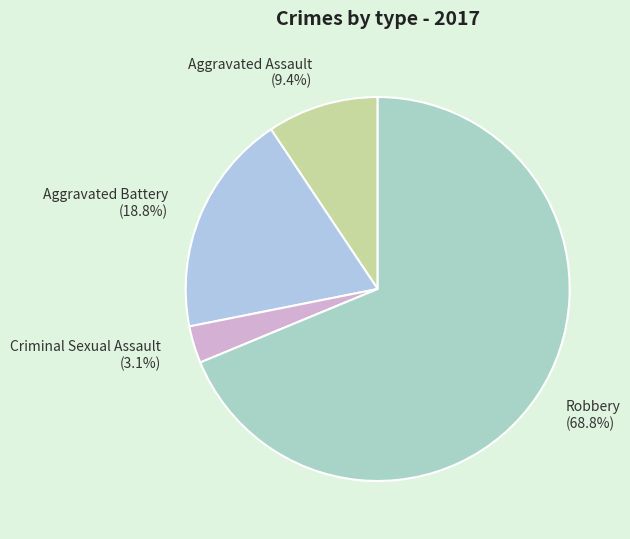

To the nearest percent, what portion does Aggravated Assault represent?

9%